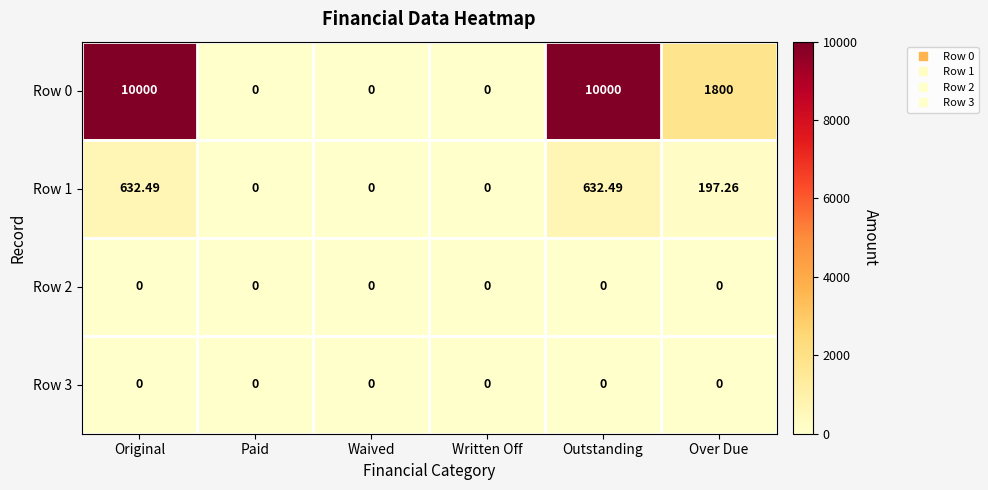

What is the spread (max minus min) of values at Outstanding?

10000.0